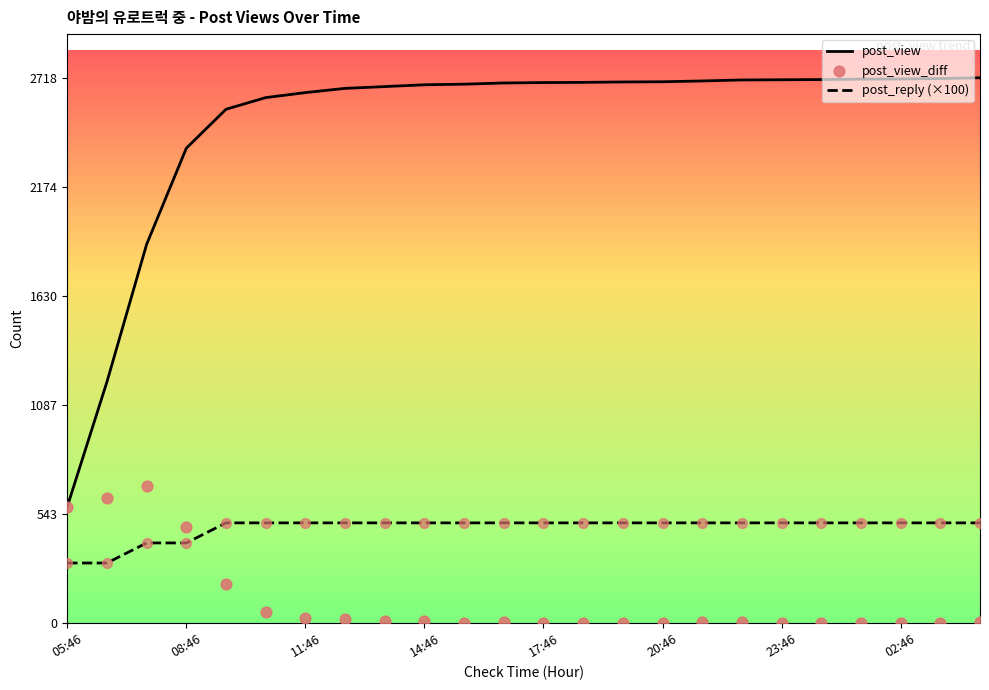

Which series has the largest total across all categories?

post_view